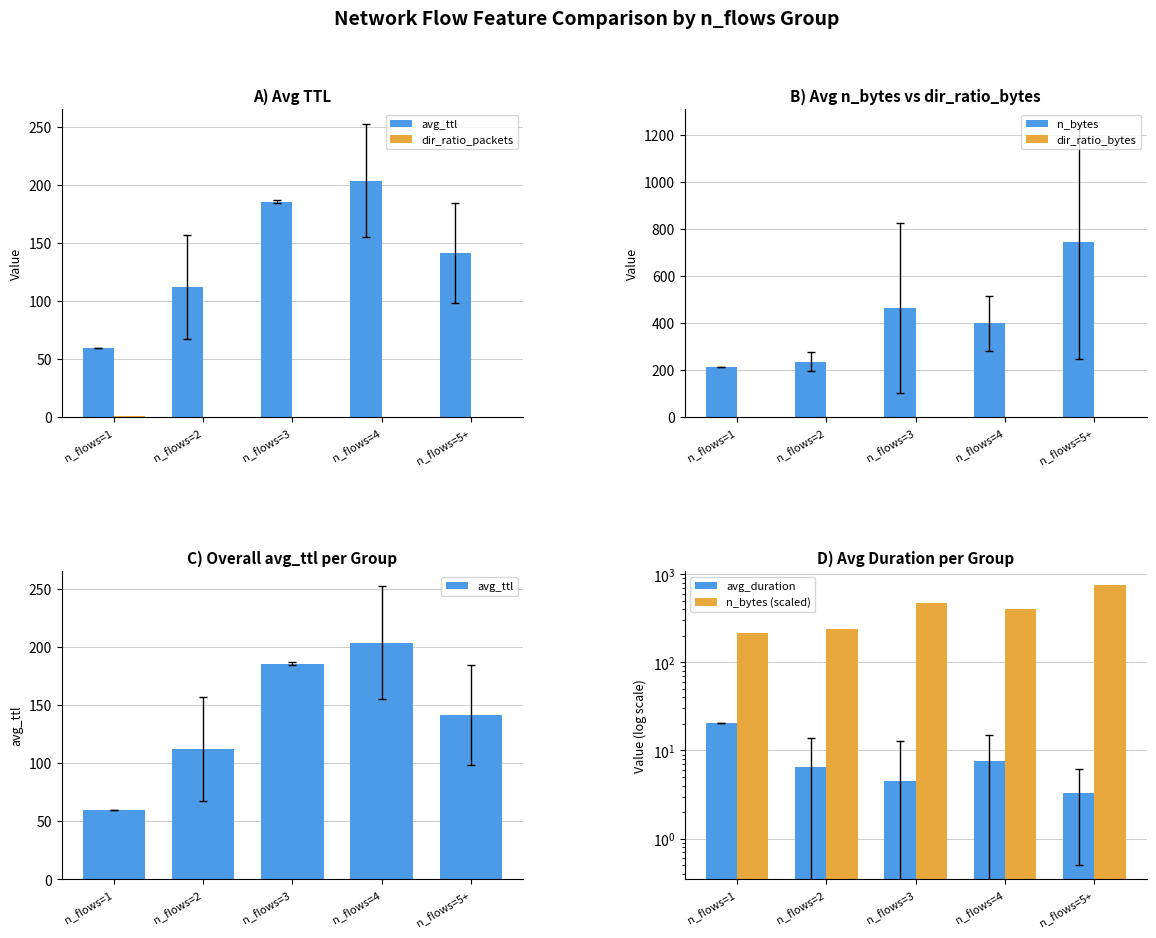

Does the chart contain any negative values?

No